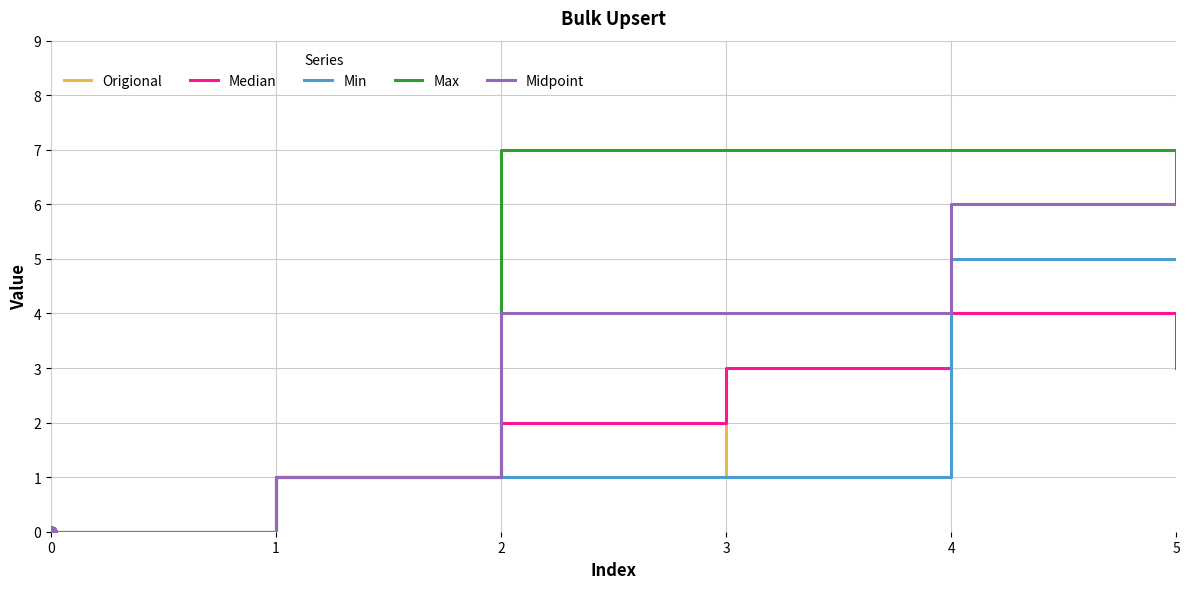

How many lines are shown in the chart?

5